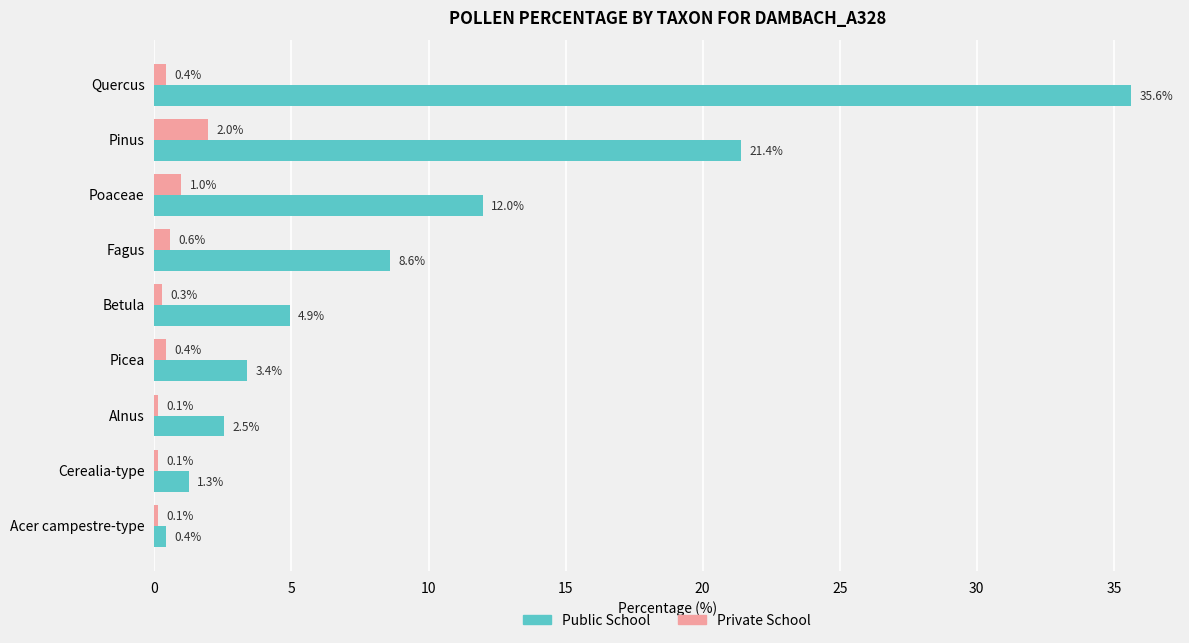

Rank the series by their maximum value, from lowest to highest.

Private School, Public School